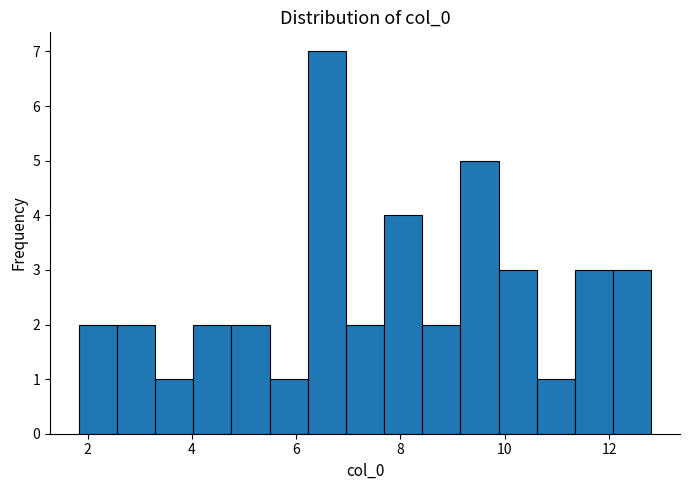

Around what value on the x-axis is the tallest bar? Give the approximate position of its centre, as read against the axis.

6.6